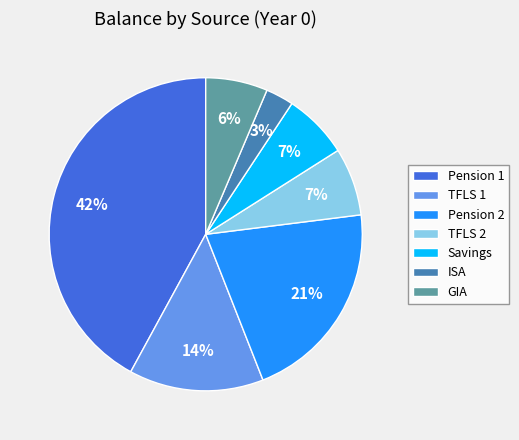

Combined, do TFLS 1 and ISA account for over 50%?

No